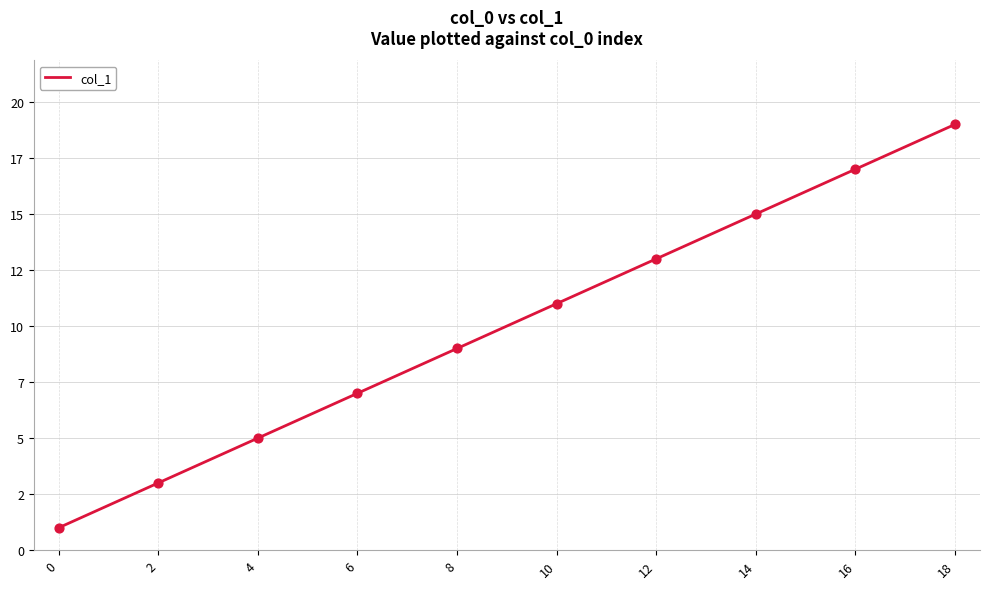

What is the ratio of the value at 0 to the value at 6?

0.1